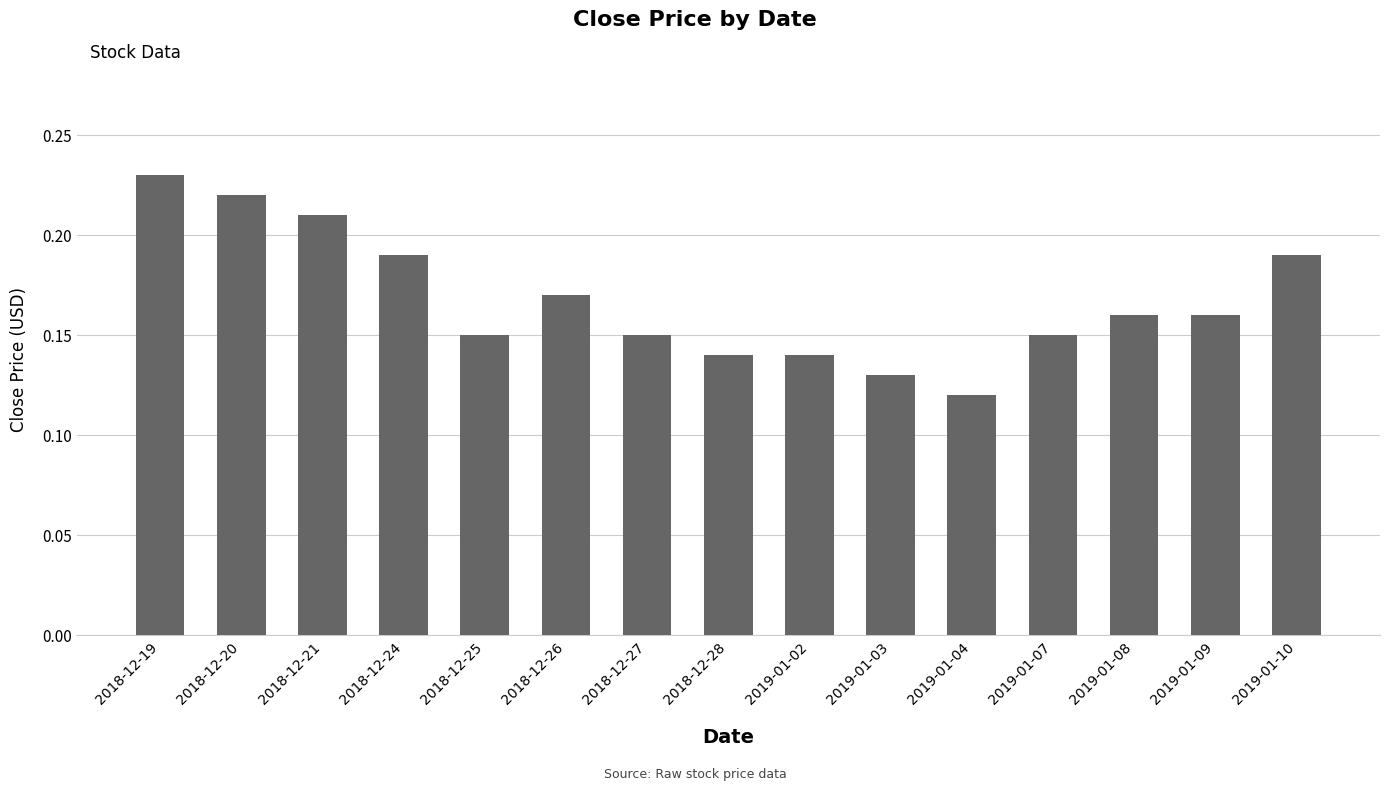

At which category does the chart reach its peak across all series?

2018-12-19